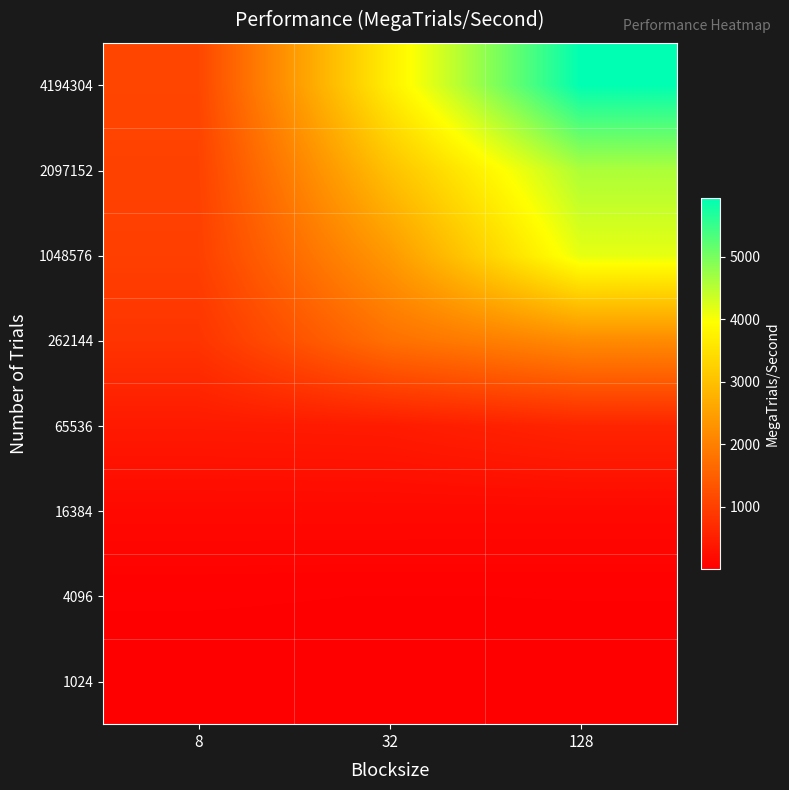

Which series has the largest total across all categories?

4194304